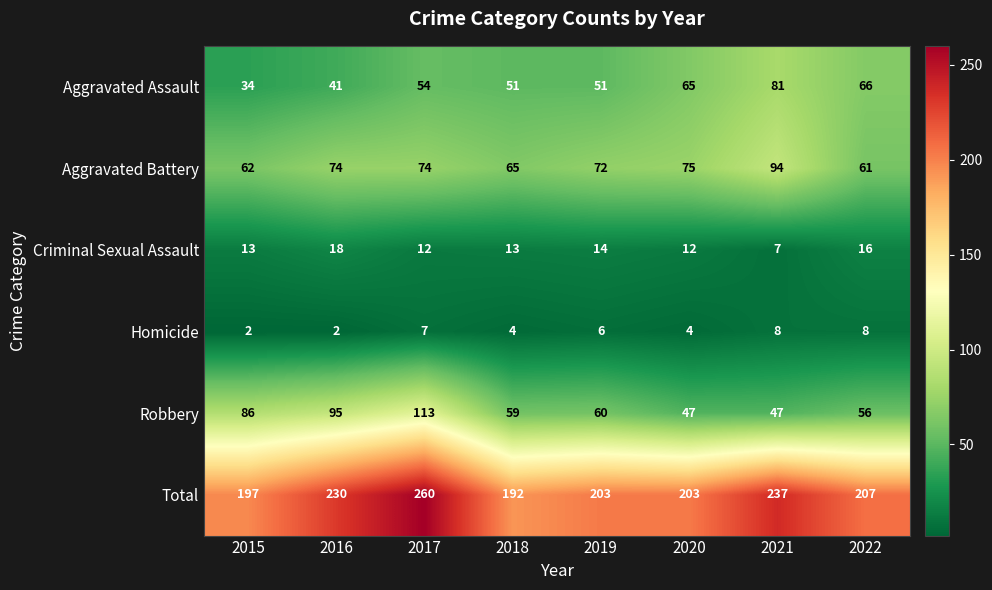

What is the total value across all series at 2019?

406